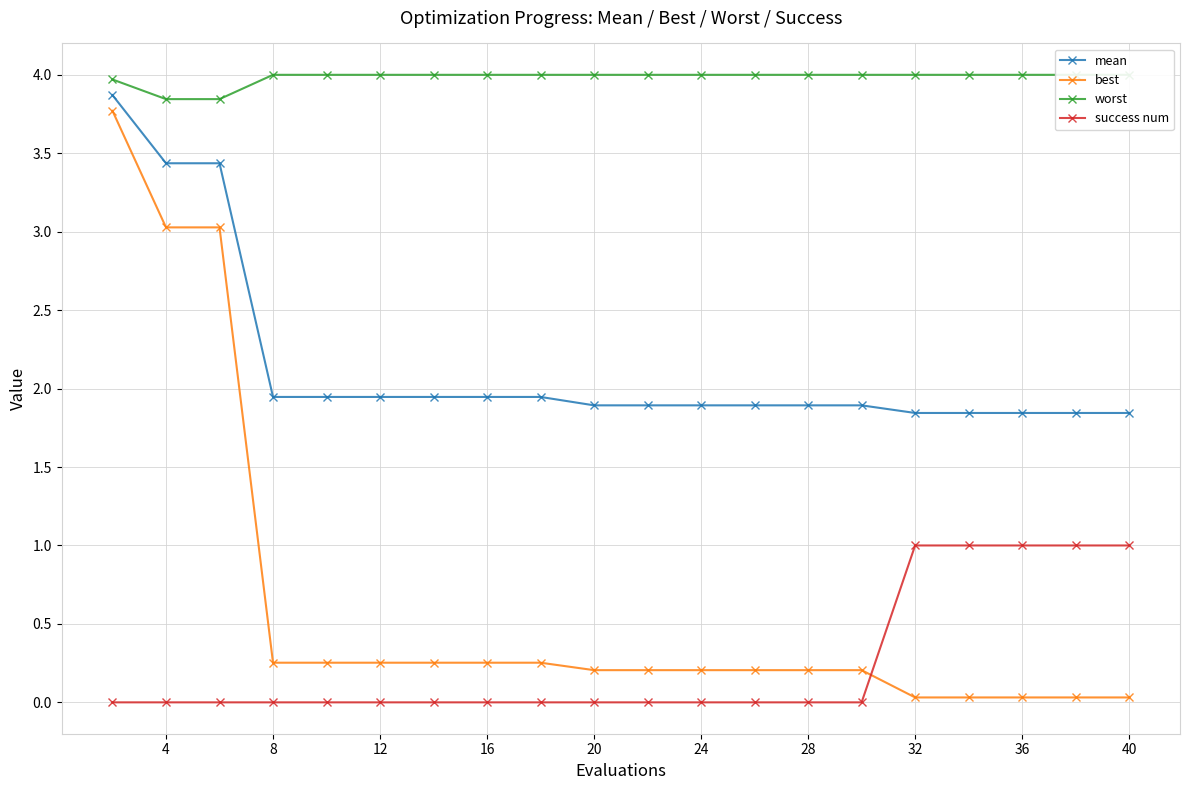

The success num series shows -0.5 at 12. True or false?

False